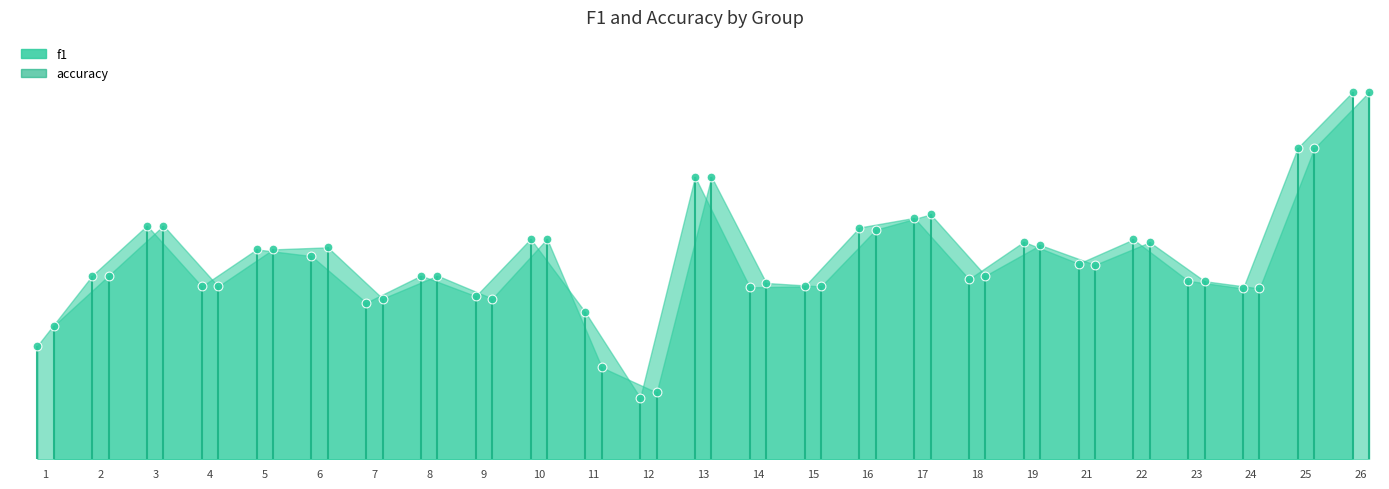

Which series has the widest spread of Y values?

f1